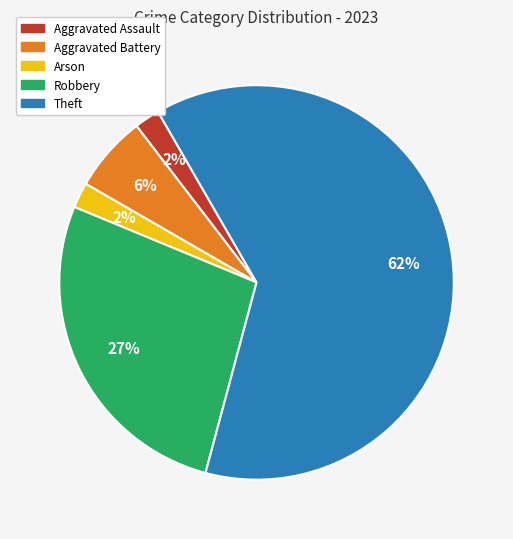

What is the largest slice in the pie chart?

Theft